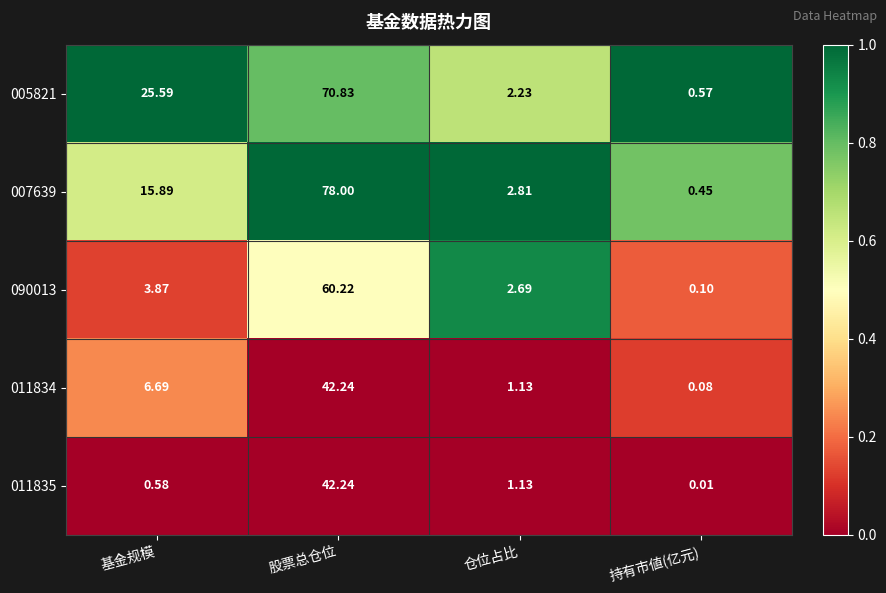

How many distinct data groups are displayed?

5